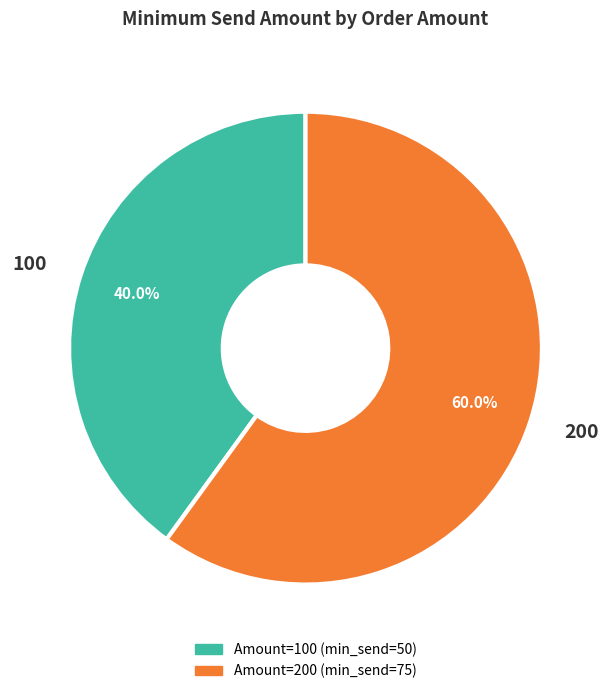

Is there any slice that represents more than half of the pie?

Yes